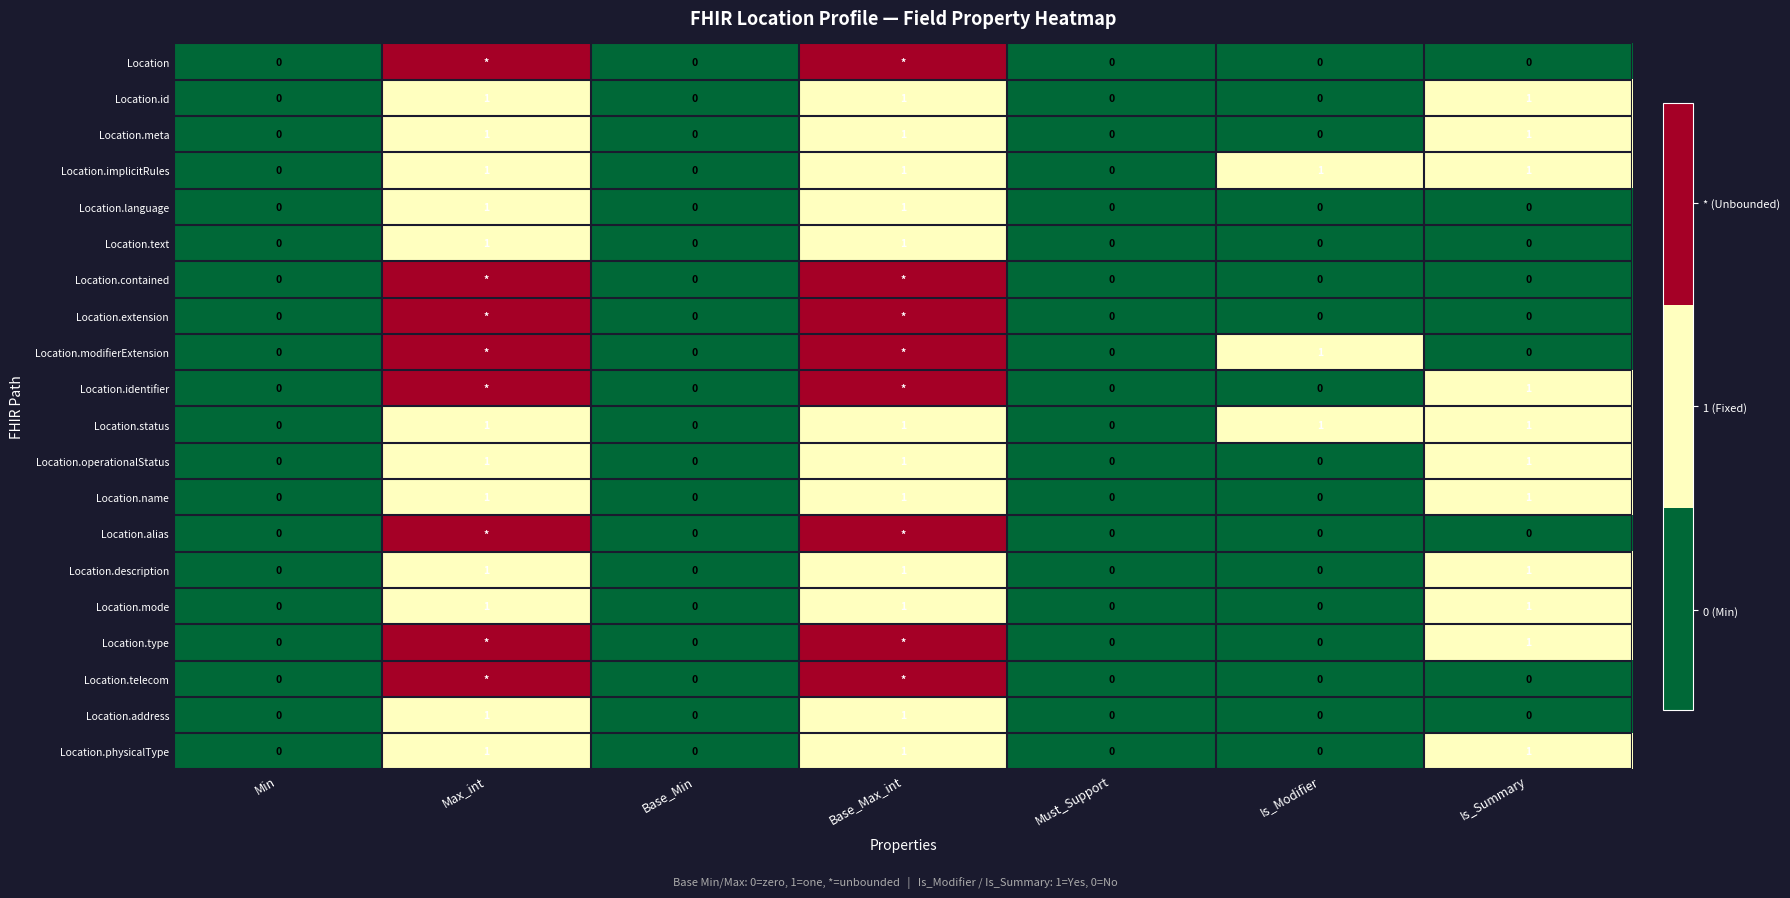

At how many categories does at least one series exceed 1?

2